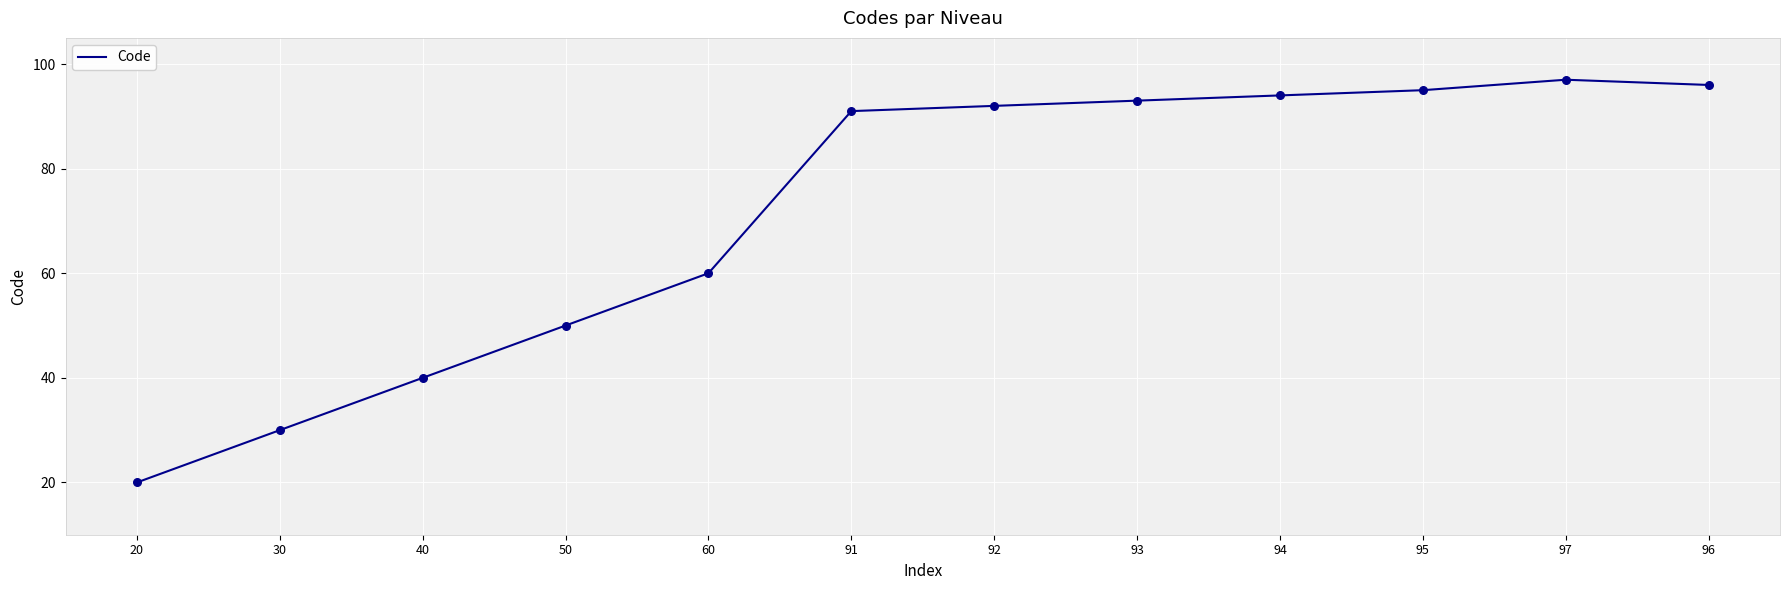

Which has a higher value, 97 or 40?

97